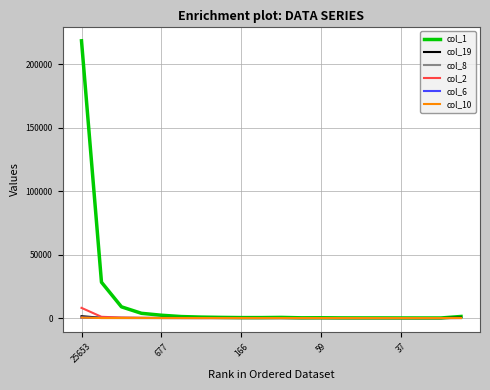

Does the chart display data point markers on the line(s)?

No